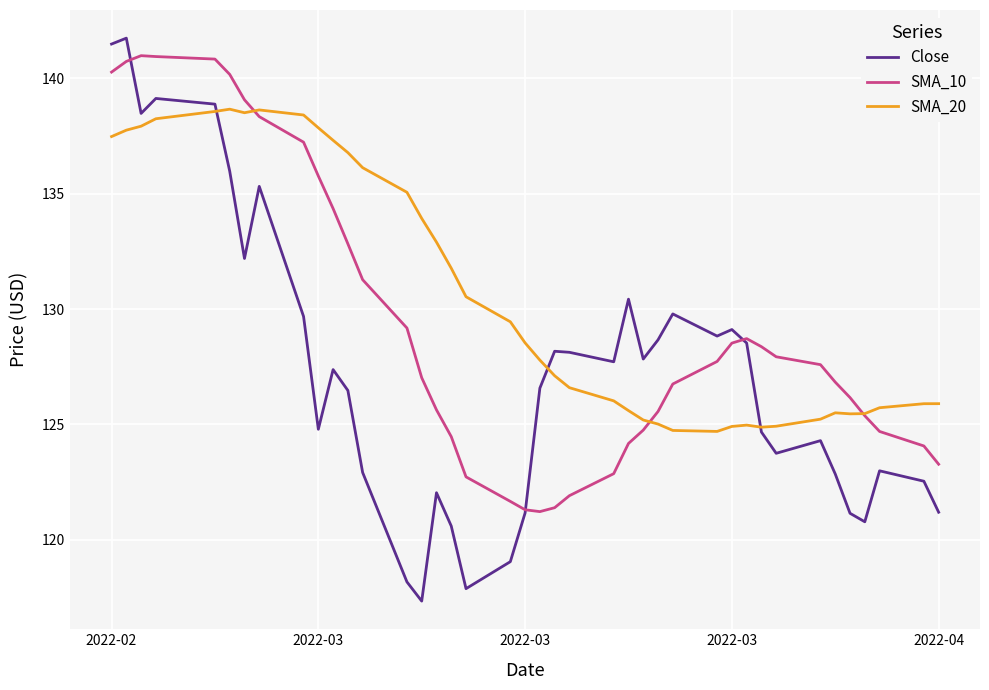

Which series has the widest spread of values?

Close